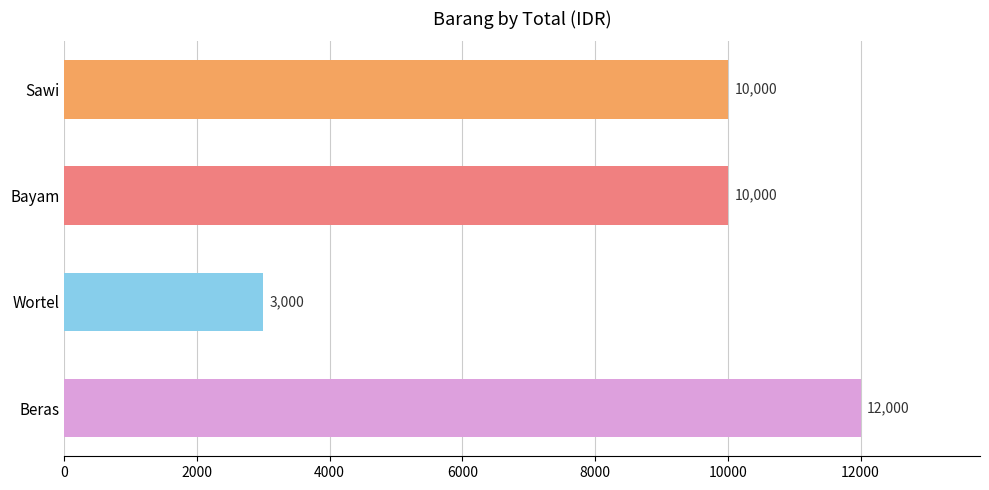

What position from the top is Beras?

4